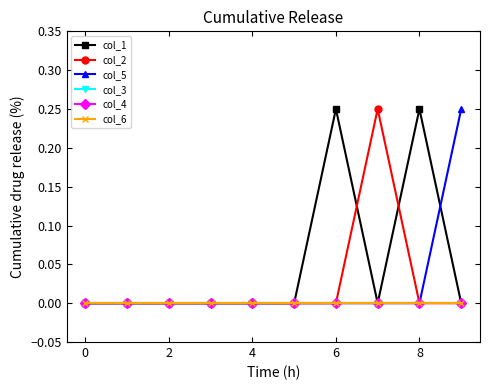

Which series has the largest total across all categories?

col_1